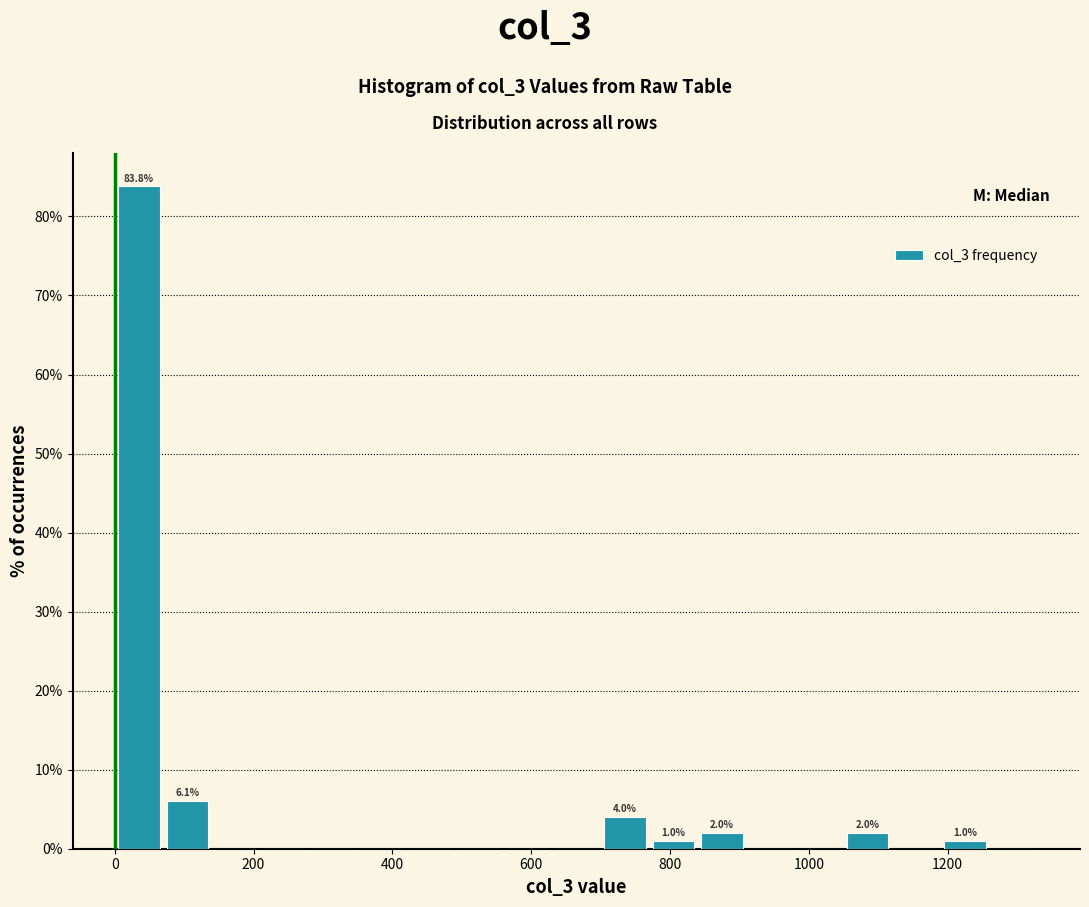

Around what value on the x-axis is the tallest bar? Give the approximate position of its centre, as read against the axis.

40